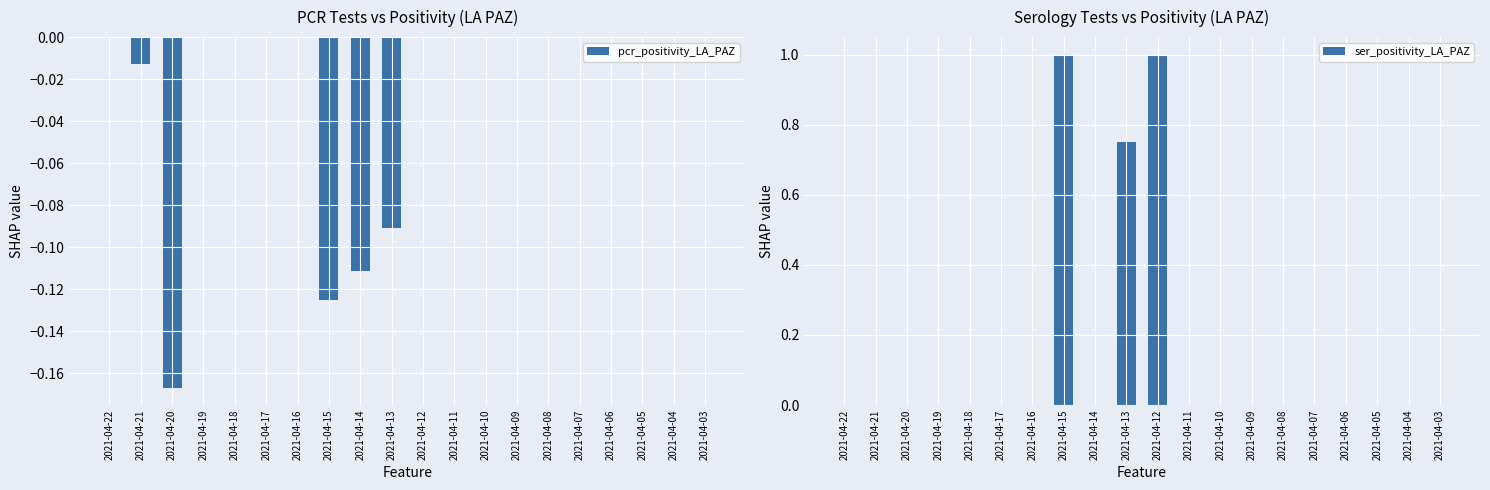

What is the spread (max minus min) of values at 2021-04-13?

0.8